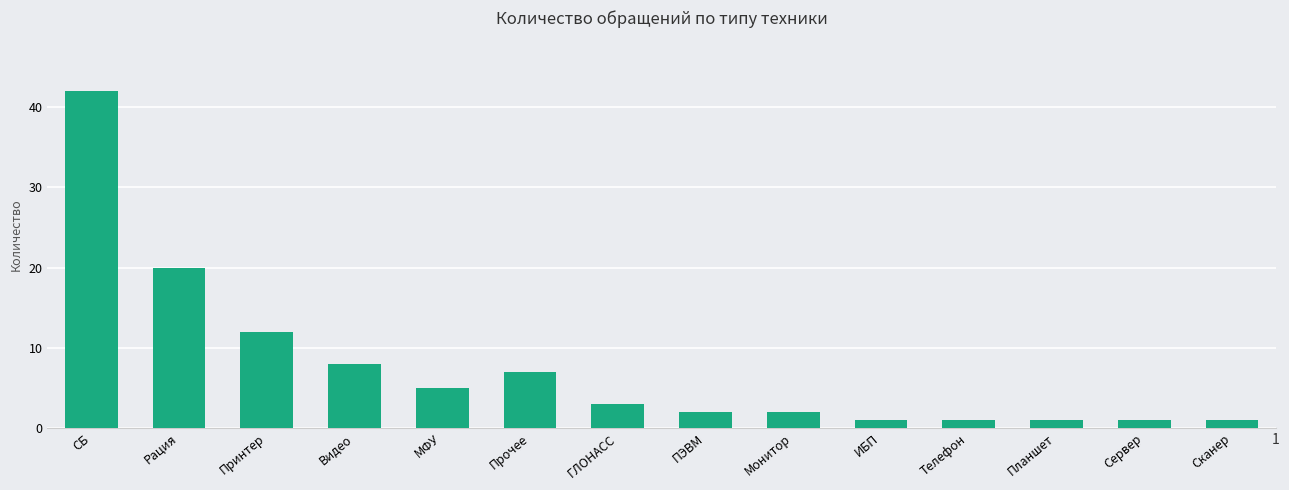

What is the sum of all values?

106